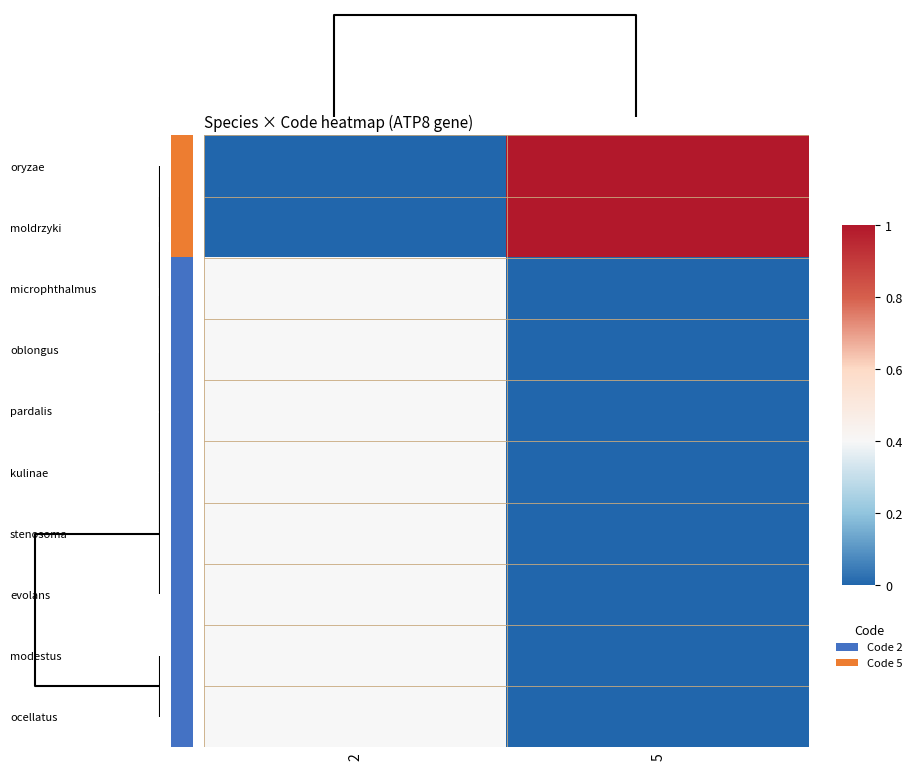

Reading left to right, what are all the values shown in this chart?

oryzae: 2=0.0	5=1.0
moldrzyki: 2=0.0	5=1.0
microphthalmus: 2=0.4	5=0.0
oblongus: 2=0.4	5=0.0
pardalis: 2=0.4	5=0.0
kulinae: 2=0.4	5=0.0
stenosoma: 2=0.4	5=0.0
evolans: 2=0.4	5=0.0
modestus: 2=0.4	5=0.0
ocellatus: 2=0.4	5=0.0